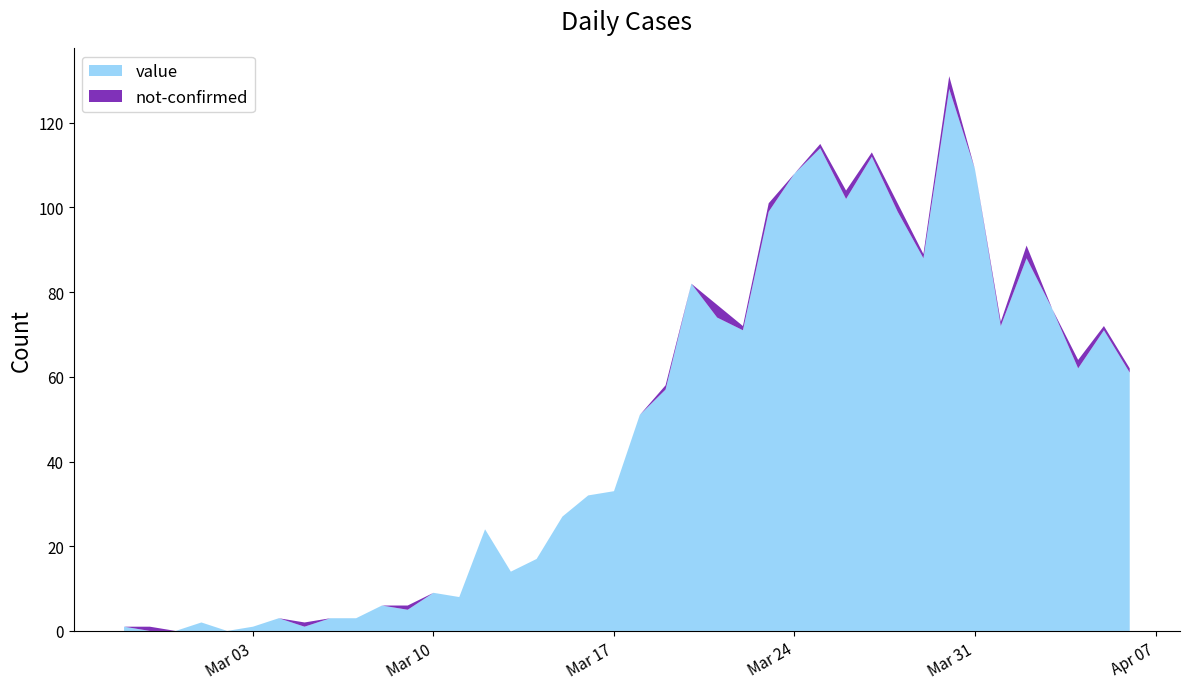

Reading right to left, list all the values displayed in this chart.

value: 61	71	62	76	88	72	109	128	88	99	112	102	114	108	99	71	74	82	57	51	33	32	27	17	14	24	8	9	5	6	3	3	1	3	1	0	2	0	0	1
not-confirmed: 1	1	2	0	3	1	0	3	1	2	1	2	1	0	2	1	3	0	1	0	0	0	0	0	0	0	0	0	1	0	0	0	1	0	0	0	0	0	1	0